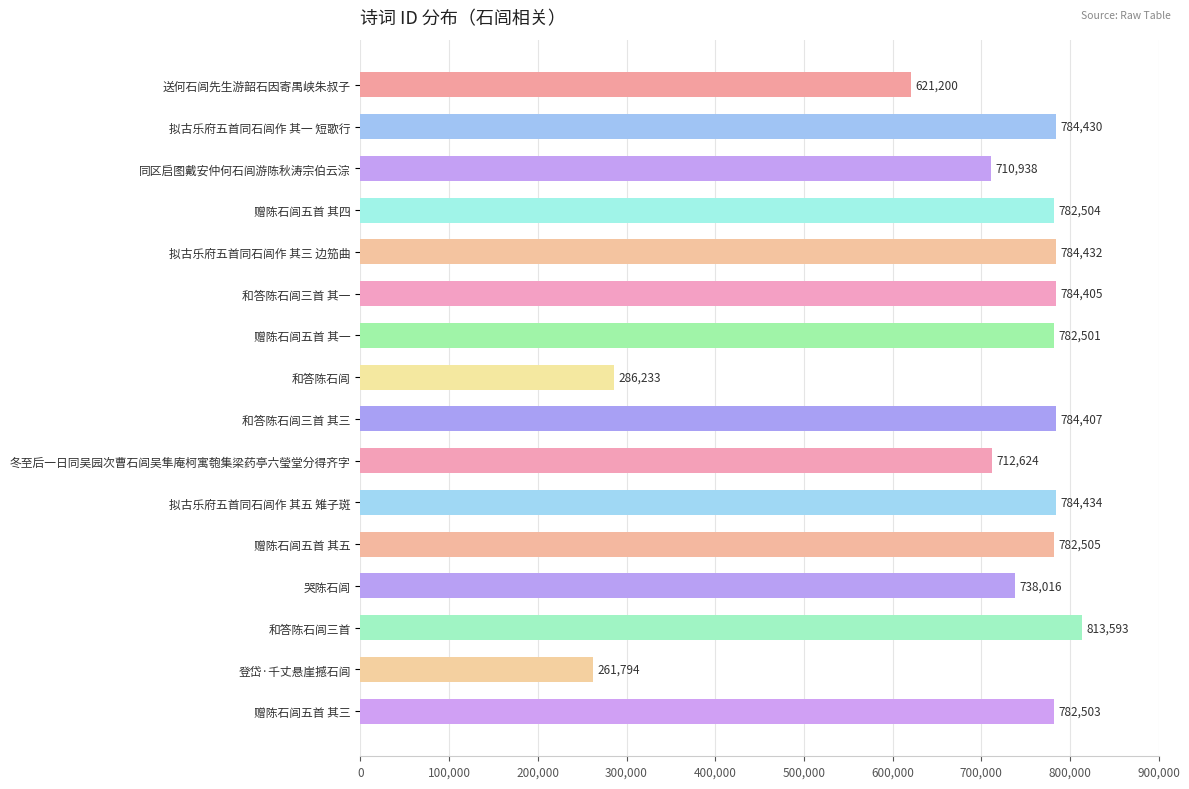

Rank the categories by value from highest to lowest.

和答陈石闾三首, 拟古乐府五首同石闾作 其五 雉子斑, 拟古乐府五首同石闾作 其三 边笳曲, 拟古乐府五首同石闾作 其一 短歌行, 和答陈石闾三首 其三, 和答陈石闾三首 其一, 赠陈石闾五首 其五, 赠陈石闾五首 其四, 赠陈石闾五首 其三, 赠陈石闾五首 其一, 哭陈石闾, 冬至后一日同吴园次曹石闾吴隼庵柯寓匏集梁药亭六瑩堂分得齐字, 同区启图戴安仲何石闾游陈秋涛宗伯云淙, 送何石闾先生游韶石因寄禺峡朱叔子, 和答陈石闾, 登岱·千丈悬崖撼石闾